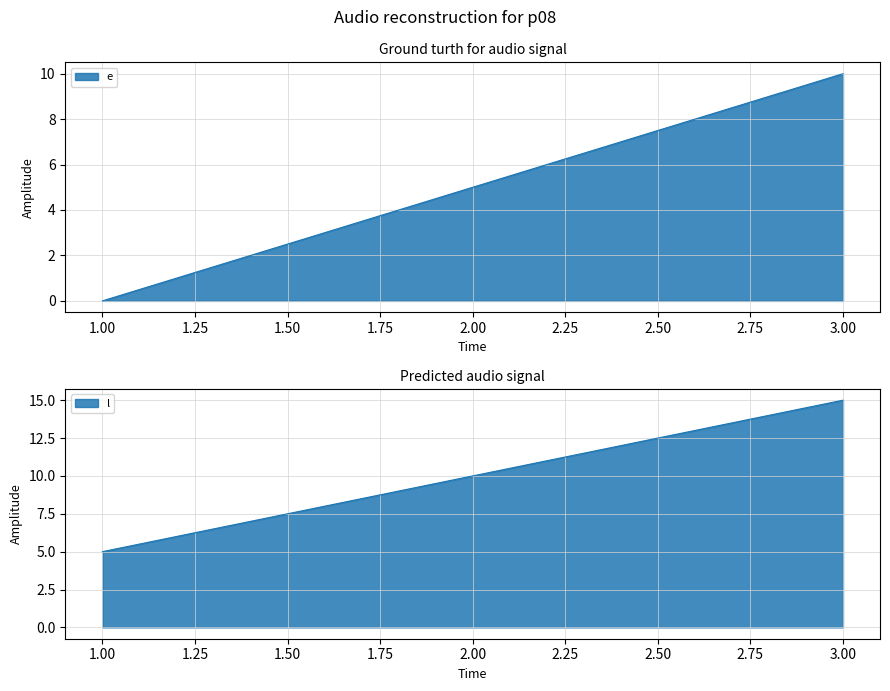

Which category has the lowest value across all series?

1